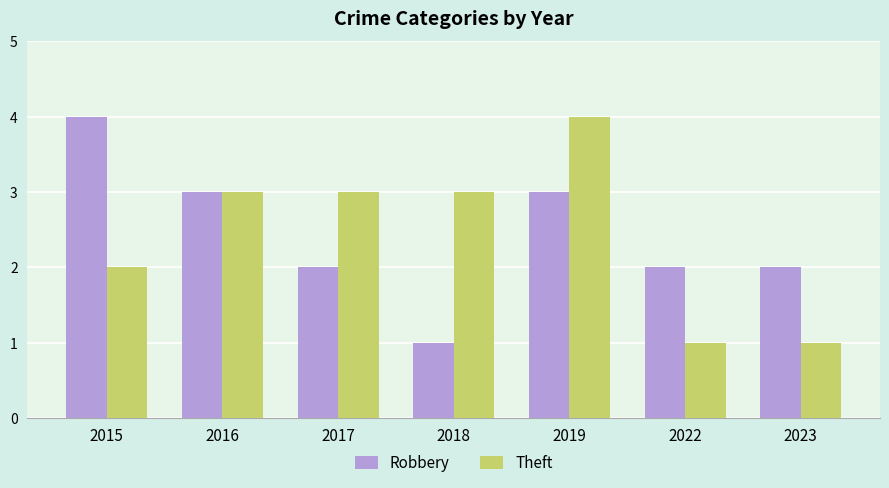

Is the value of Theft at 2019 greater than the value of Robbery at 2023?

Yes